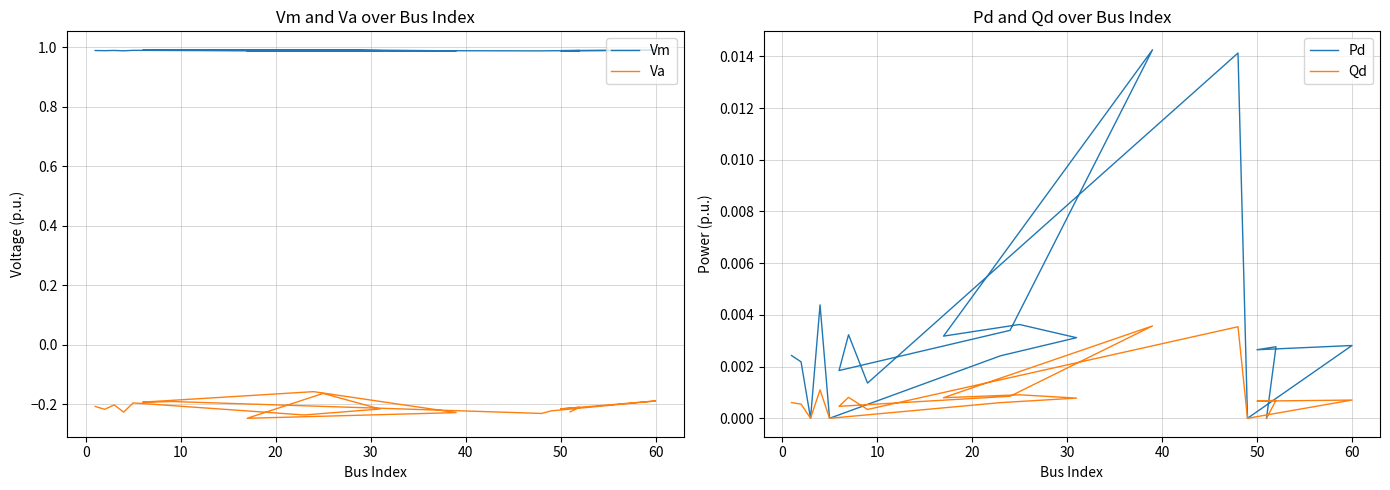

True or false: Pd and Vm intersect in this chart.

False